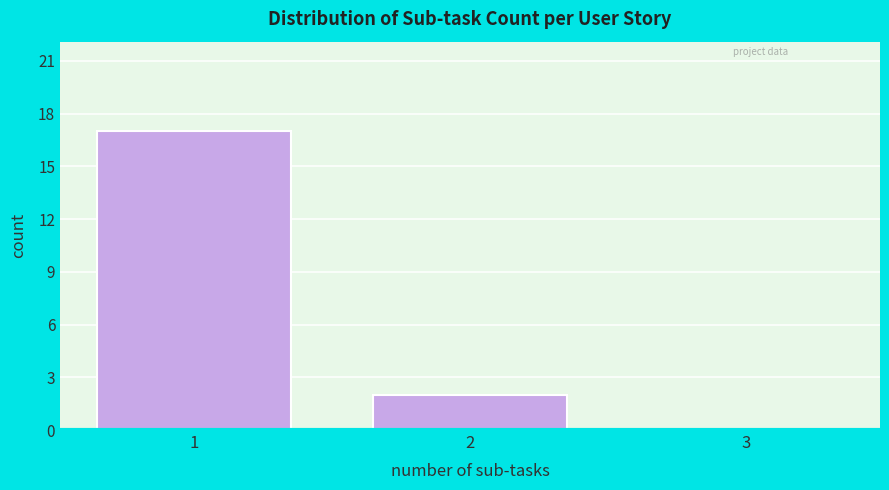

Reading left to right, list every bar in this chart as the range it spans on the x-axis followed by its height. The values are not printed on the chart, so give them approximately, as read against the axis.

0.5 to 1.5: 17
1.5 to 2.5: 2
2.5 to 3.5: 0